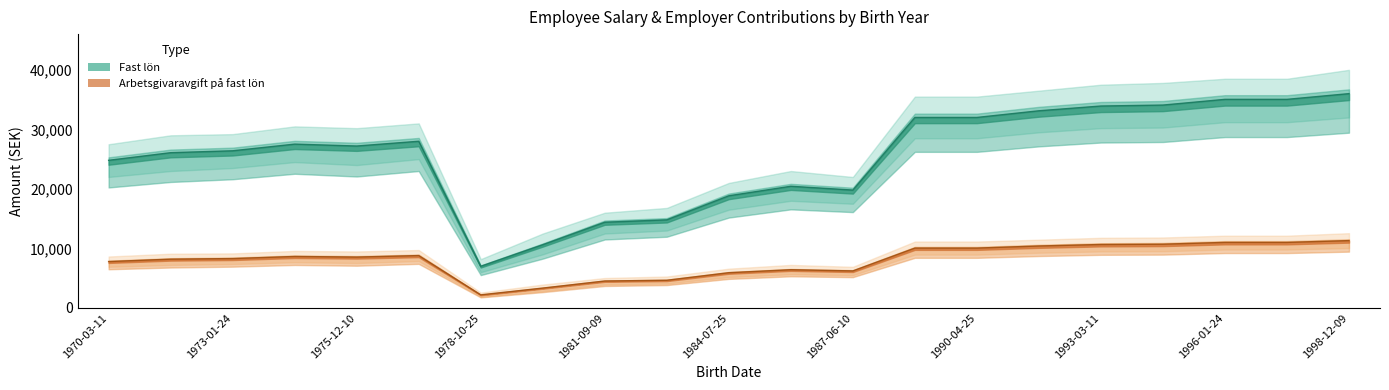

What is the label of the 7th point from the left?

1978-10-25